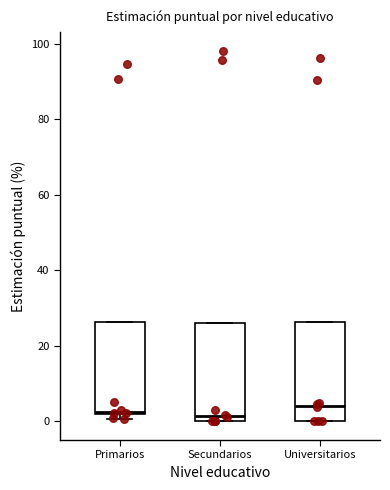

Reading left to right, transcribe this box plot: for each box, give where its median line is, the range the box spans, and where its two whiskers end, as read against the y-axis. The values are not printed on the chart, so give them approximately, as read against the axis.

Primarios: median 2 (just above the box's lower edge), box 2 to 26, whiskers 0 to 26
Secundarios: median 2, box 0 to 26, whiskers 0 to 26
Universitarios: median 4, box 0 to 26, whiskers 0 to 26